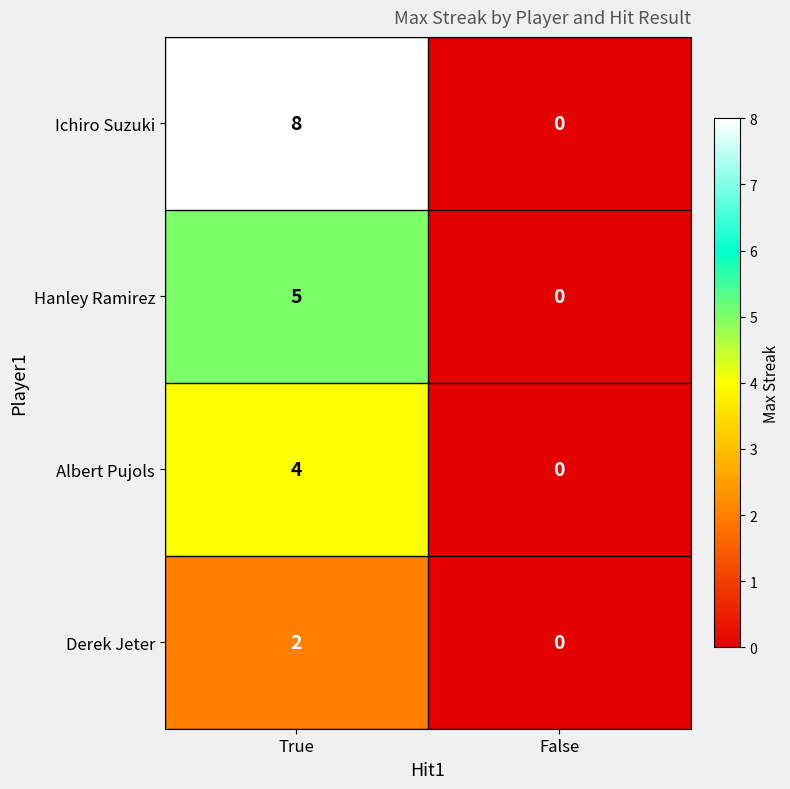

List the series in order of their overall mean, highest first.

Ichiro Suzuki, Hanley Ramirez, Albert Pujols, Derek Jeter